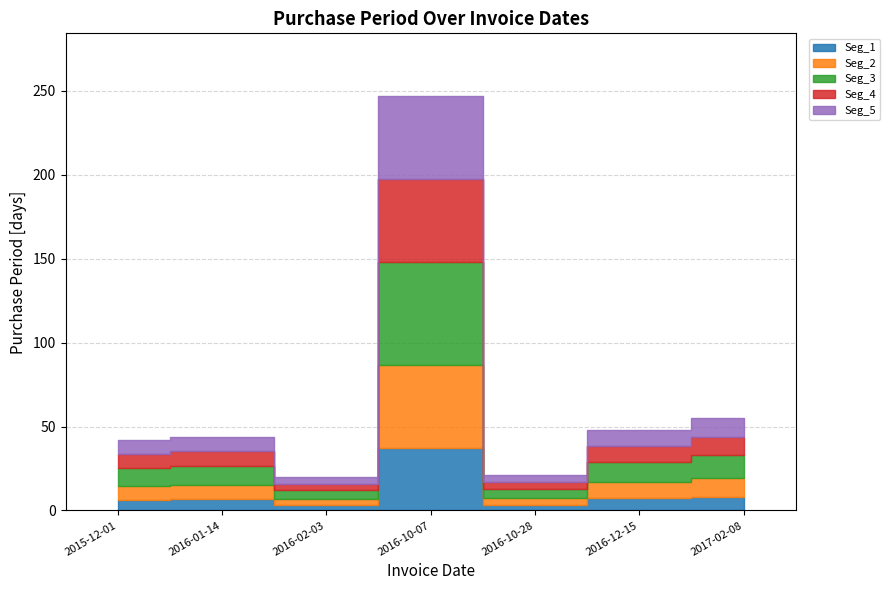

Rank the categories by value from lowest to highest.

2016-02-03, 2016-10-28, 2015-12-01, 2016-01-14, 2016-12-15, 2017-02-08, 2016-10-07